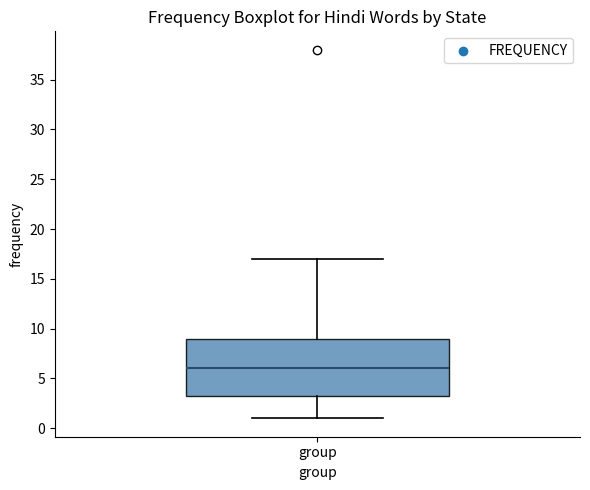

Read this box plot against the y-axis: the position of the median line, the range covered by the box, and the ends of both whiskers. The values are not printed on the chart, so give them approximately, as read against the axis.

median 6.0, box 3.5 to 9.0, whiskers 1.0 to 17.0